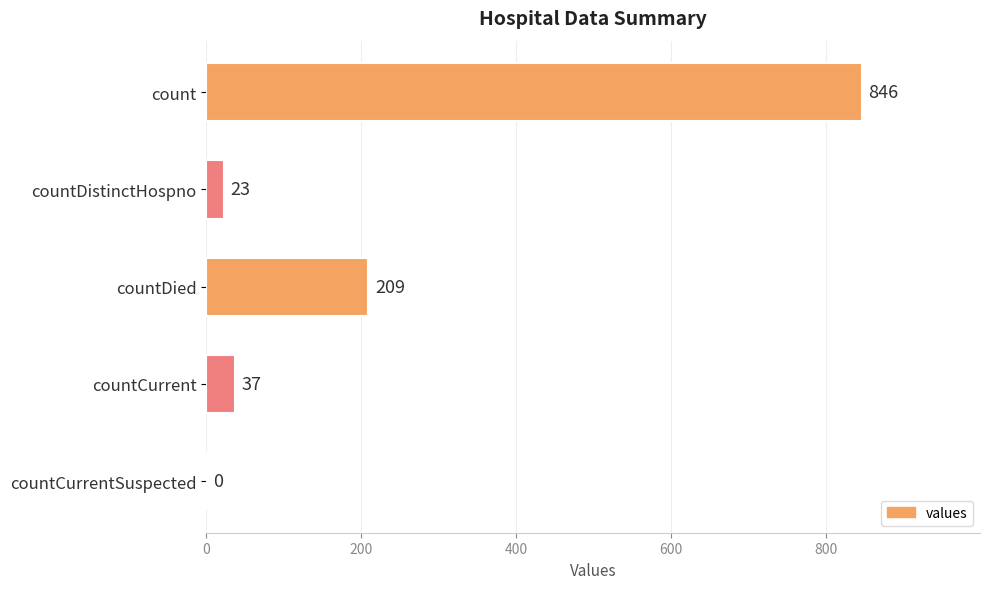

The chart shows a value of 37 at countCurrent. True or false?

True